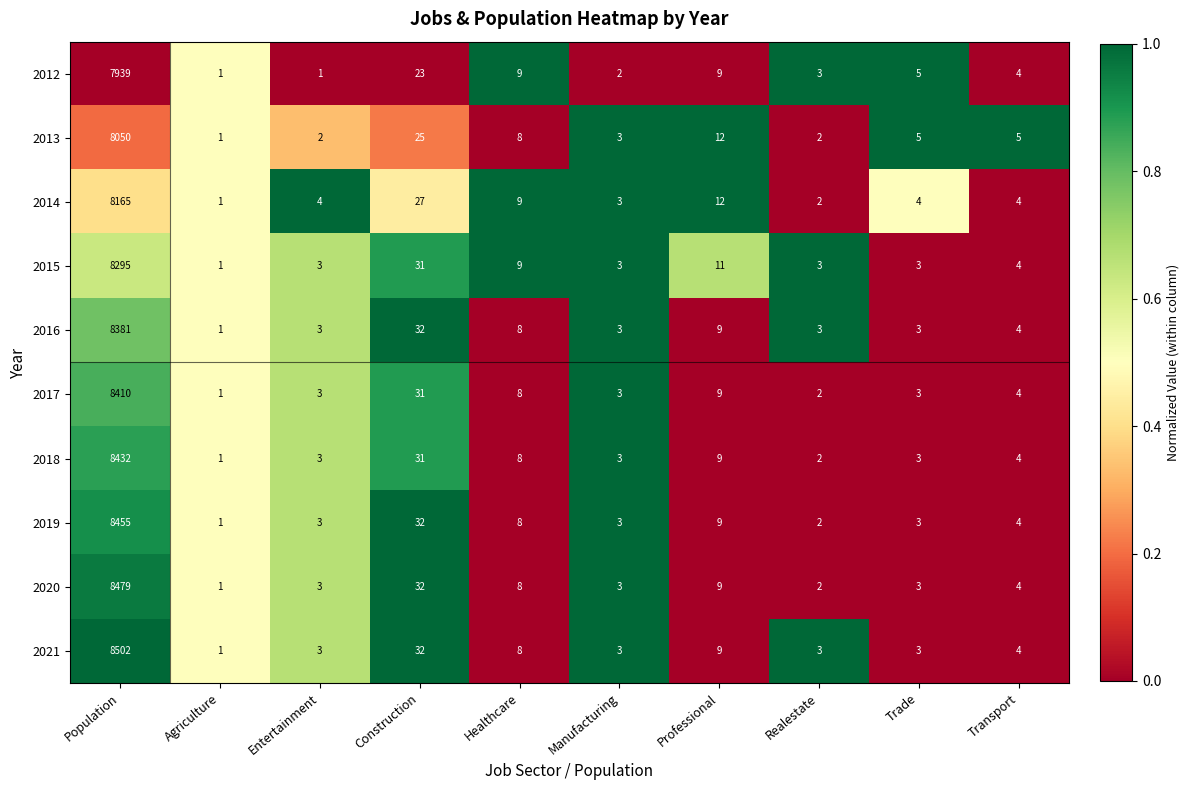

List the series in order of their peak value, lowest first.

2012, 2013, 2014, 2015, 2016, 2017, 2018, 2019, 2020, 2021